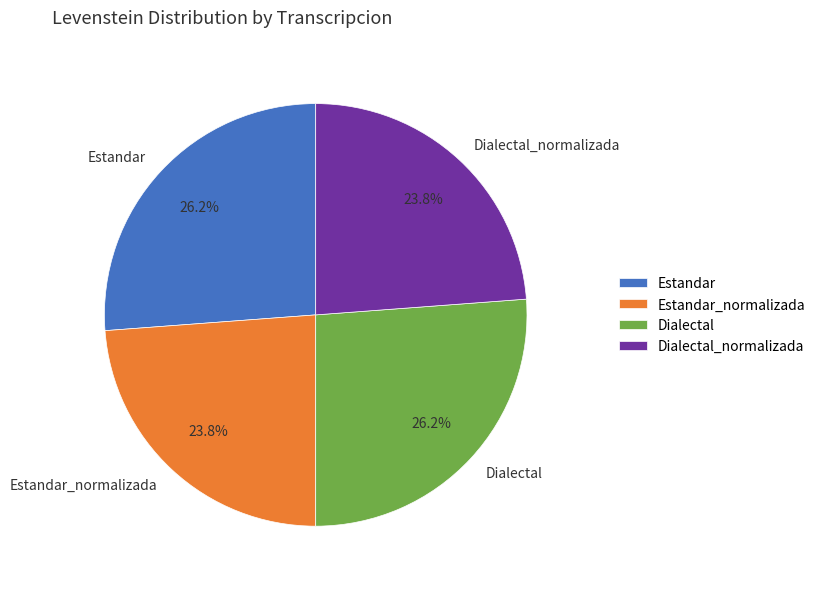

What percentage is the Estandar slice, to the nearest percent?

26%